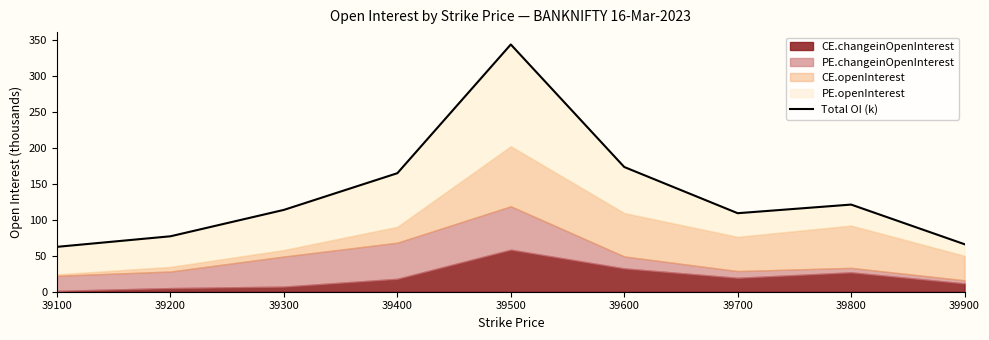

What is the ratio of the value at 39600 to the value at 39900?

2.6